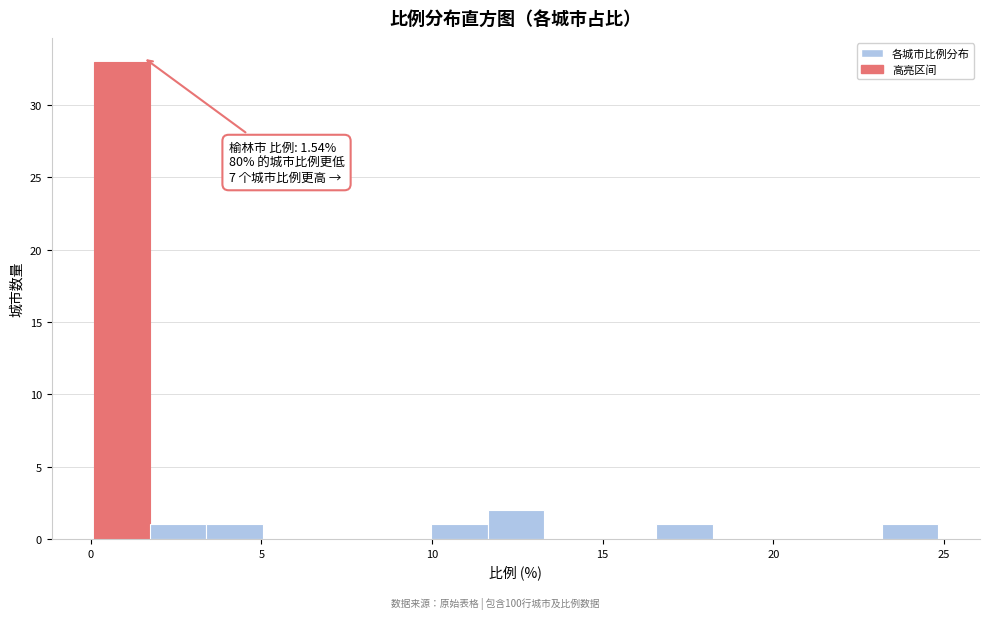

Read against the x-axis, roughly where is the centre of the tallest bar?

1.0